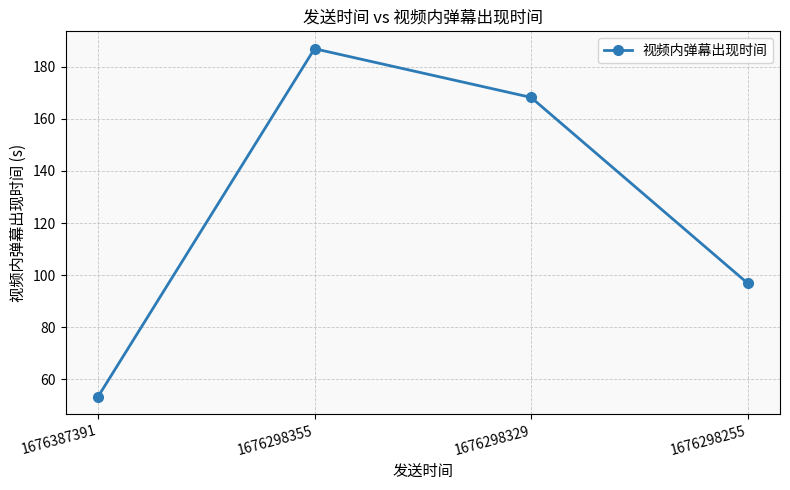

Which has a higher value, 1676298355 or 1676298329?

1676298355